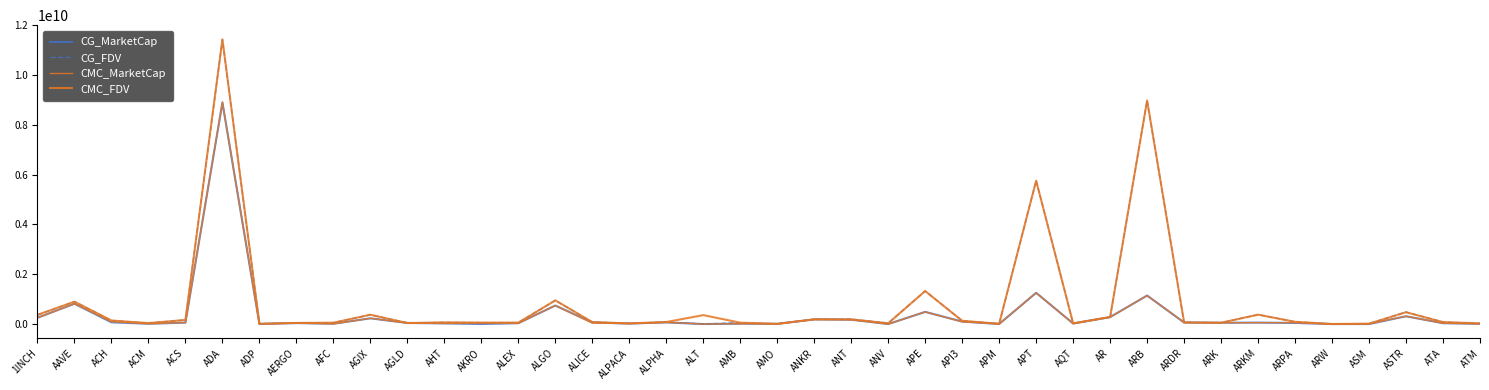

Does the chart display data point markers on the line(s)?

No